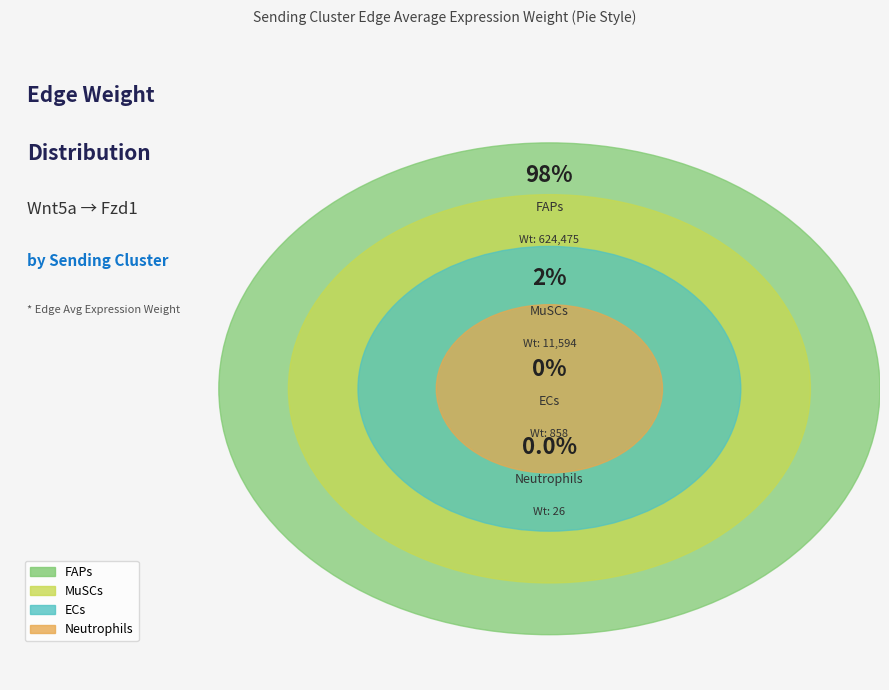

The ECs slice represents 13% of the pie. True or false?

False